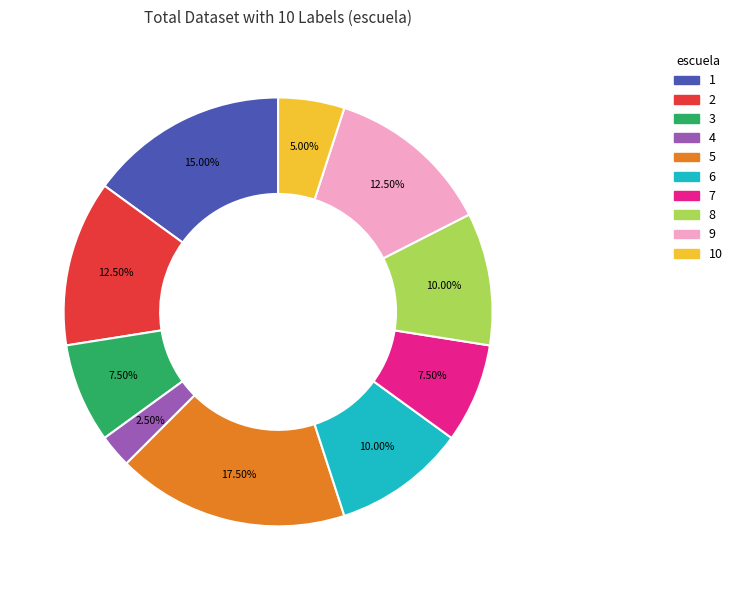

Is there a majority slice in this chart?

No